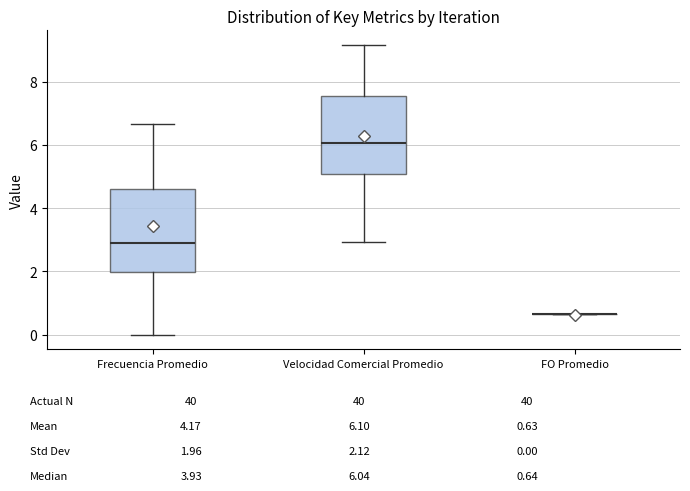

Where does the median line of the box for Velocidad Comercial Promedio sit on the y-axis? The values are not printed on the chart, so give them approximately, as read against the axis.

6.0